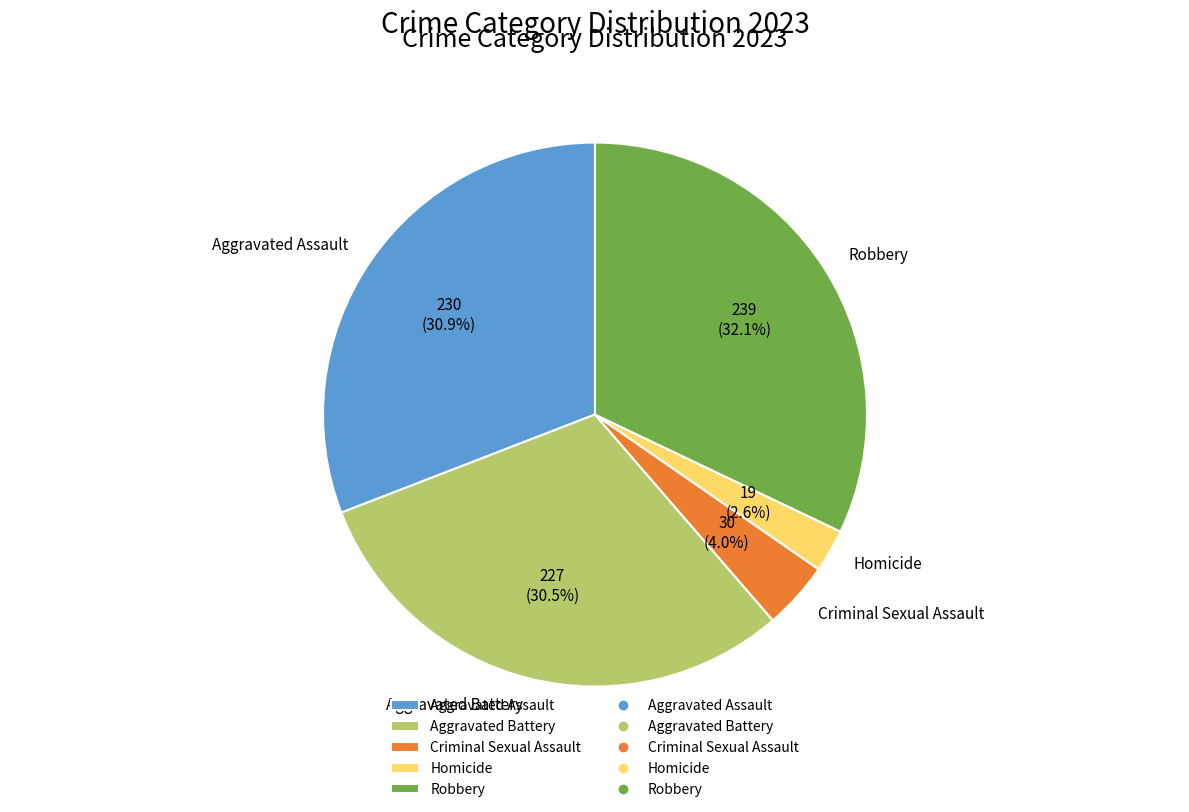

Count the number of slices in the pie.

5